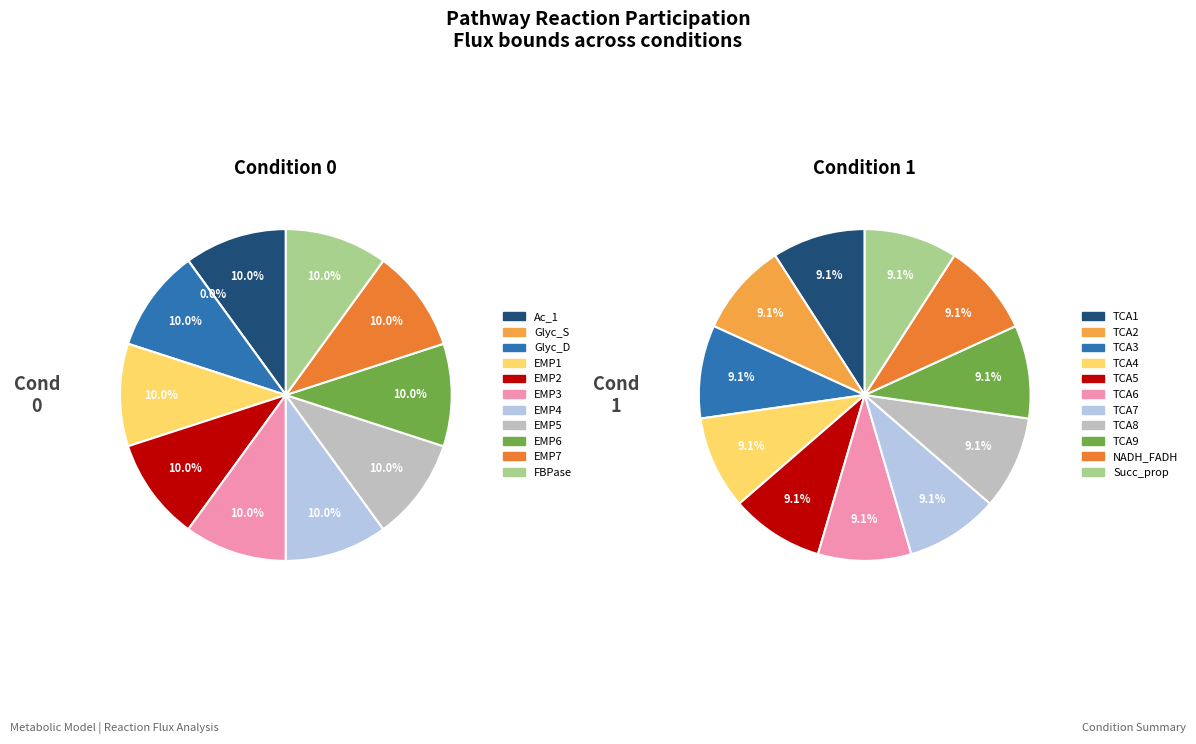

Rank the series at 6 from lowest to highest value.

values_0, values_1